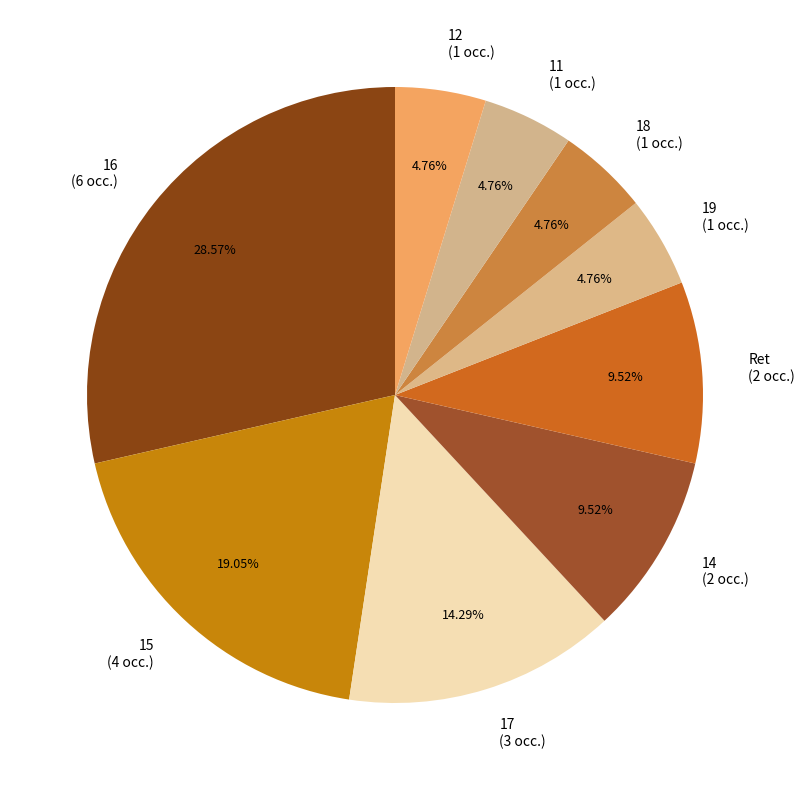

Does any single category account for the majority?

No